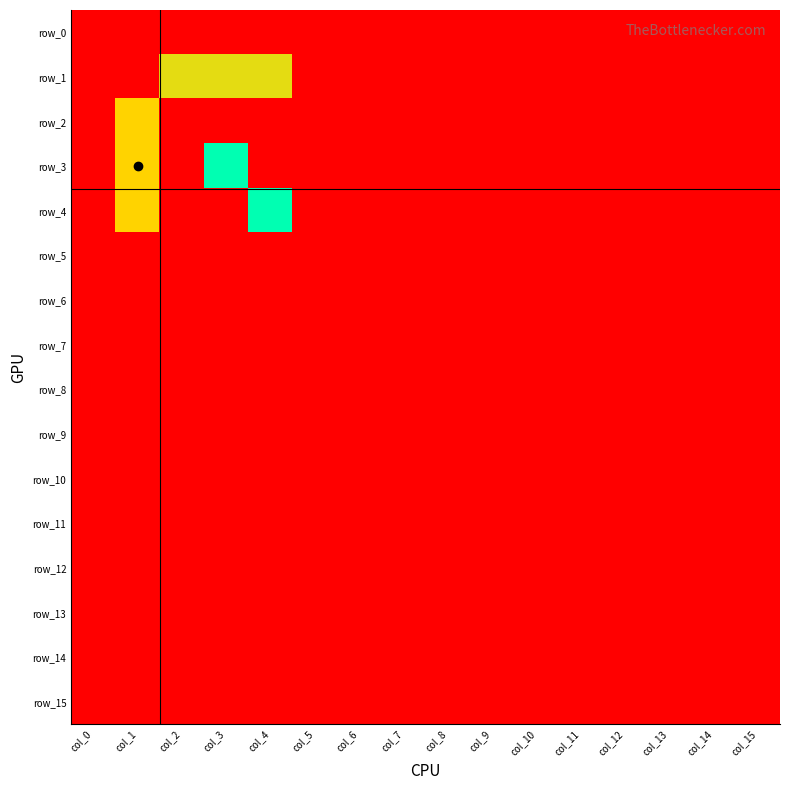

Which series has the widest spread of values?

row_3